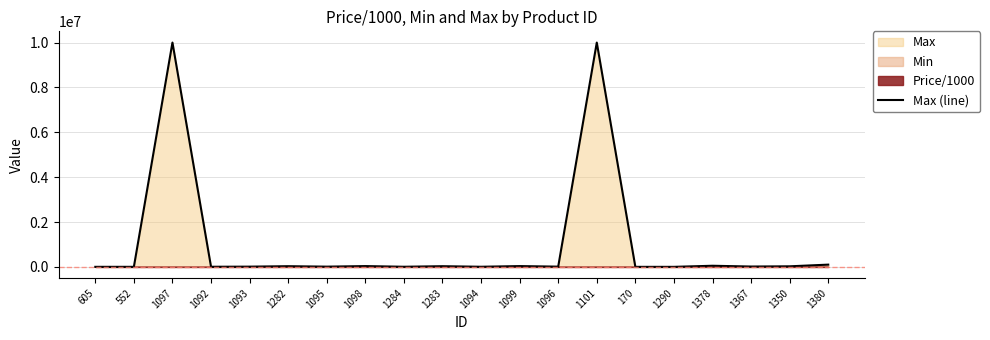

What is the smallest value displayed?

1000